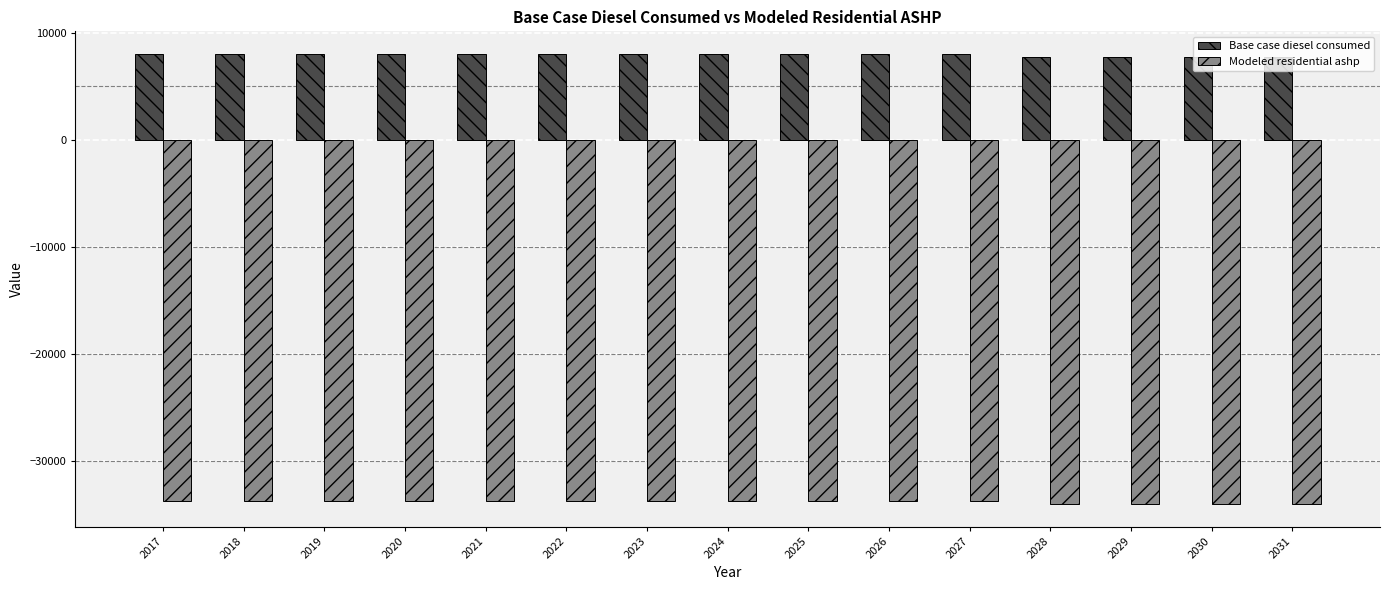

What is the highest value of the Base case diesel consumed series?

8015.7